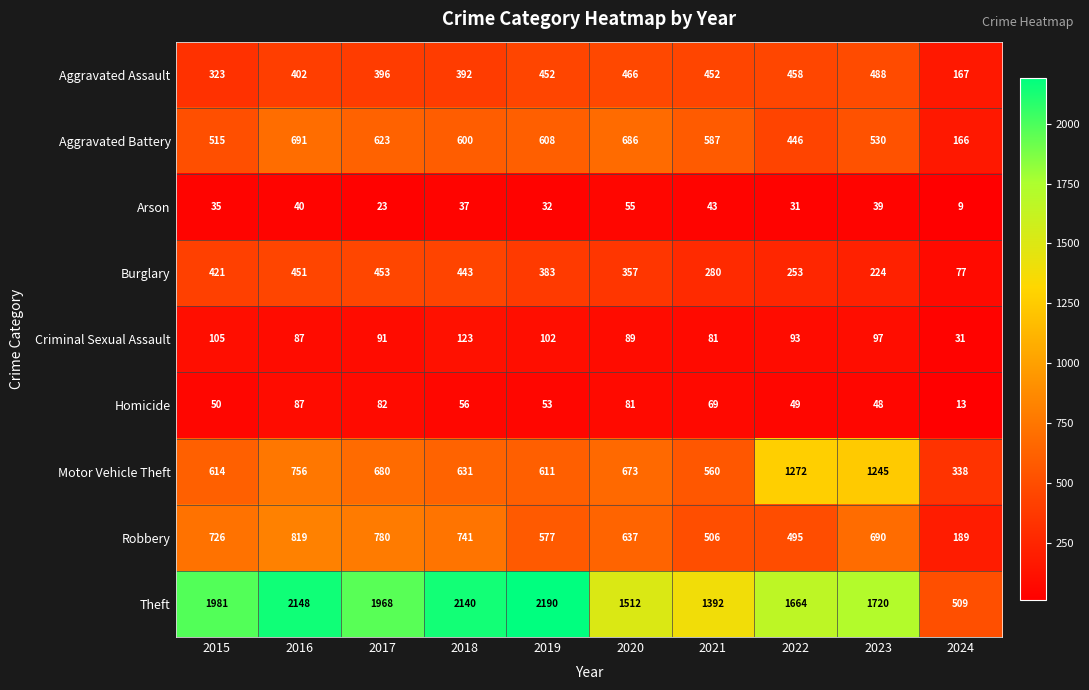

Which series has the largest range (max minus min)?

Theft